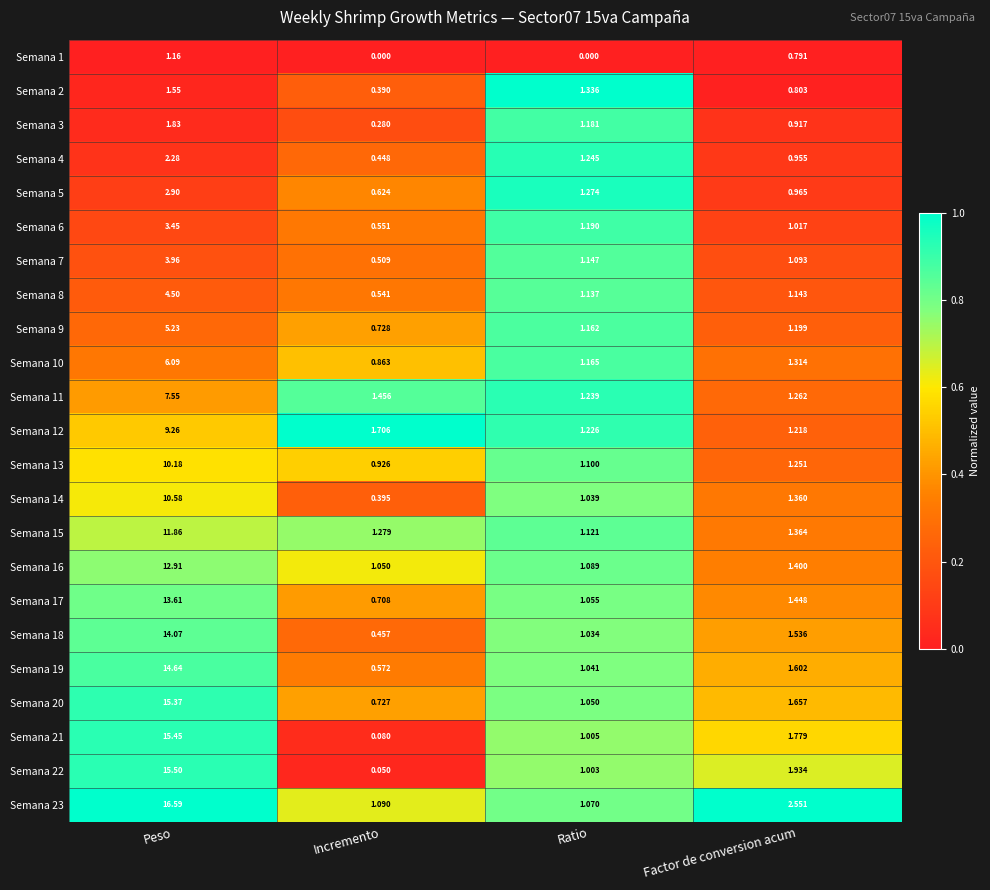

At which category does the chart reach its peak across all series?

Peso